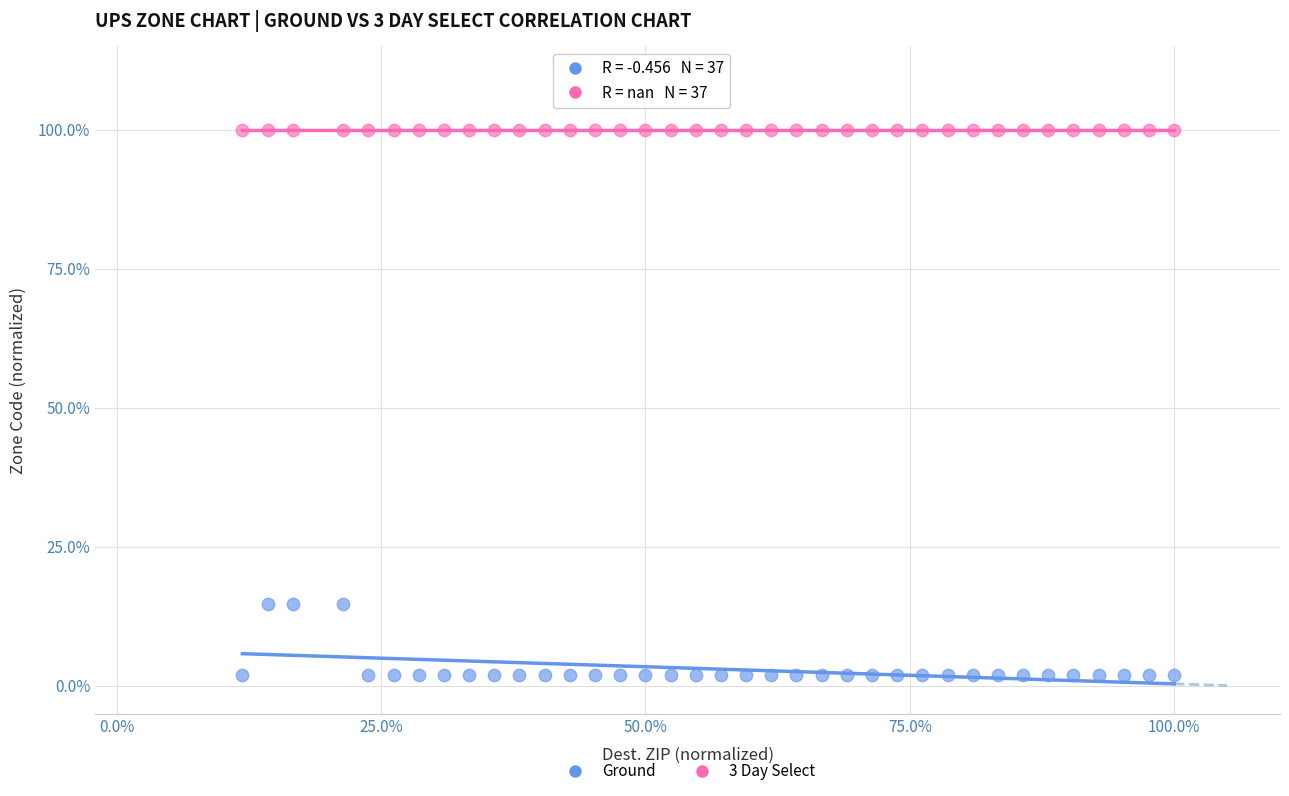

What are all the series names shown in the legend?

Ground, 3 Day Select